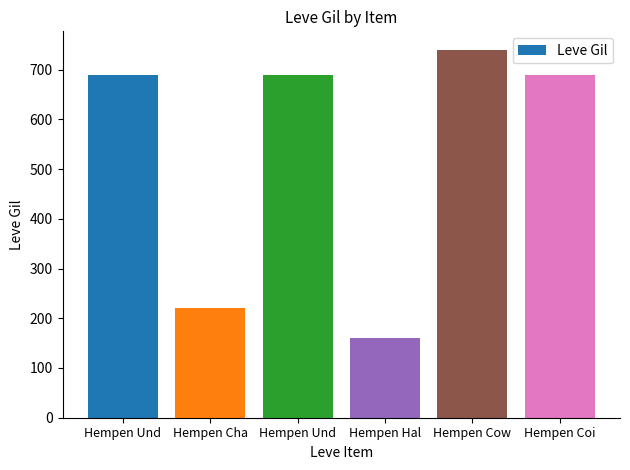

Where does the data first go above 690?

Hempen Cow